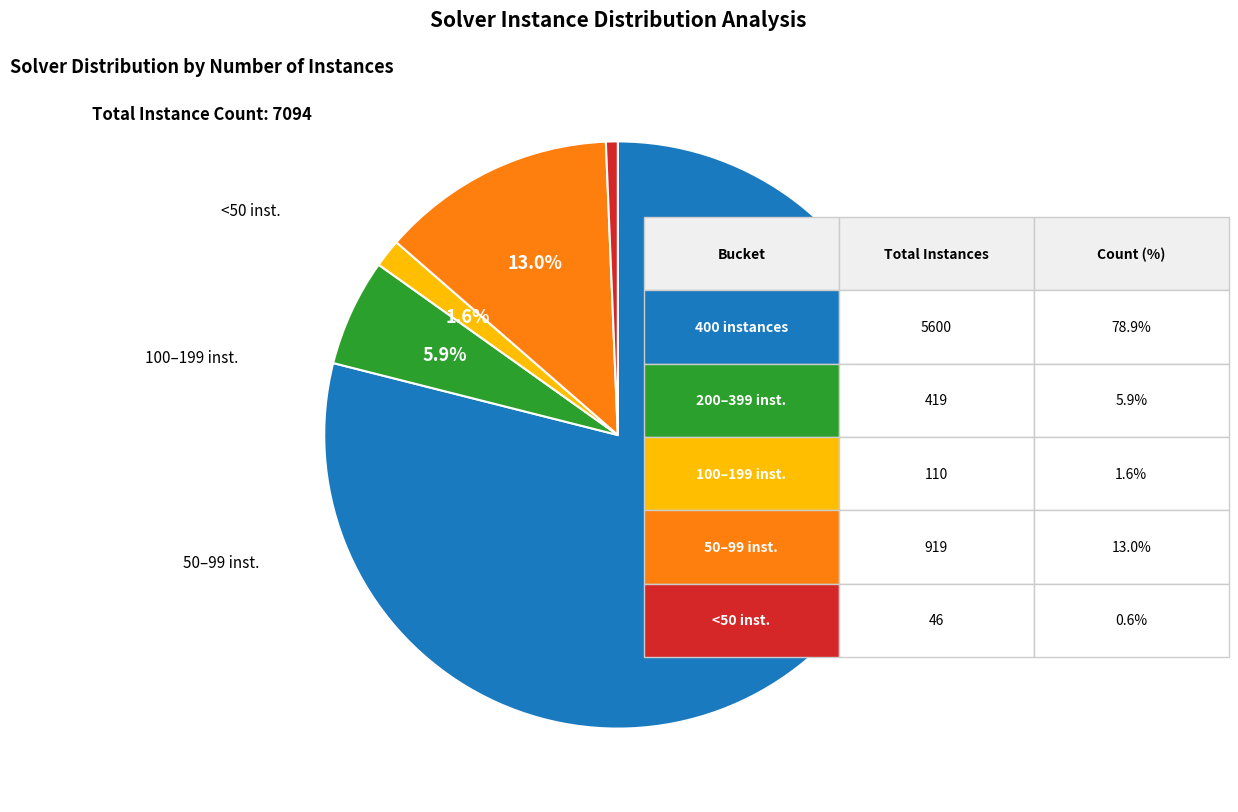

Is there a majority slice in this chart?

Yes